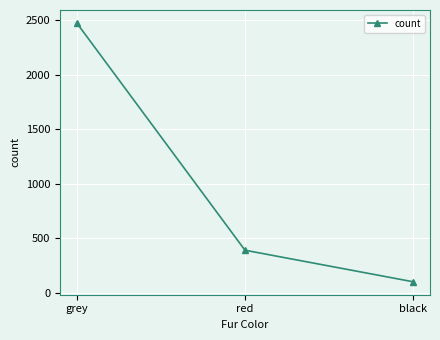

Is it true that the value at grey is 2473?

True